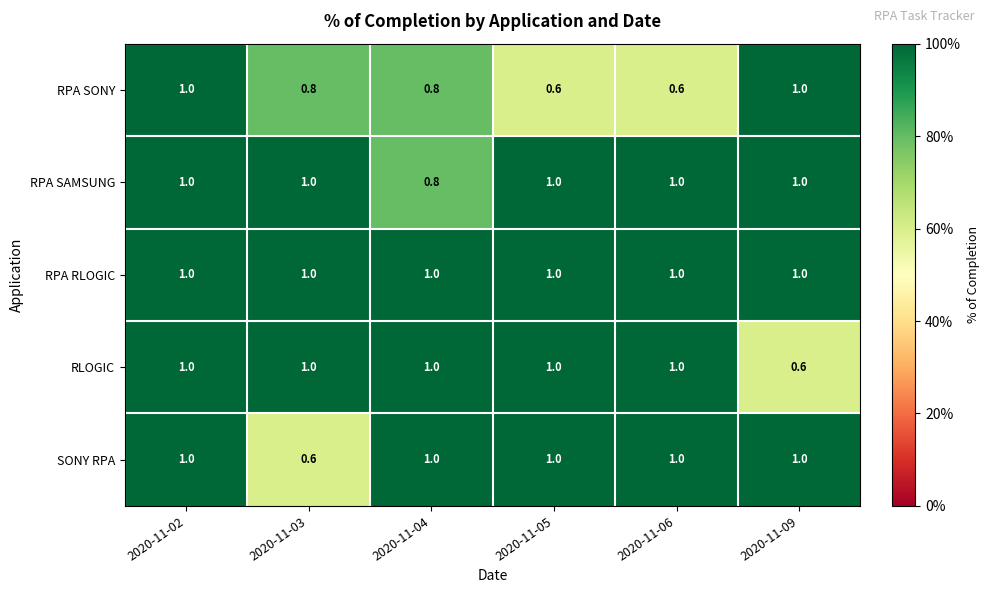

Is it true that RPA SAMSUNG equals 1.1 at 2020-11-04?

False